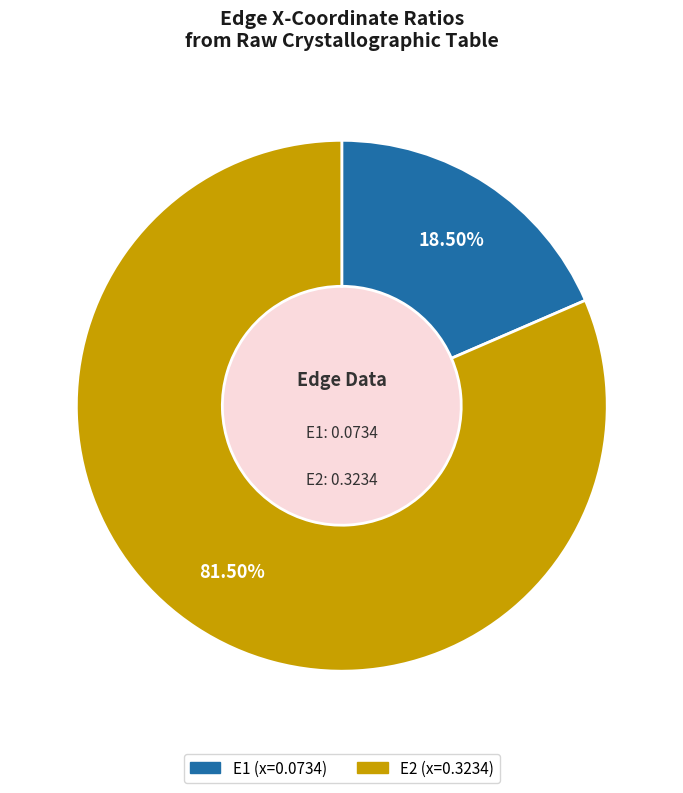

To the nearest percent, what is the combined percentage of E2 and E1?

100%